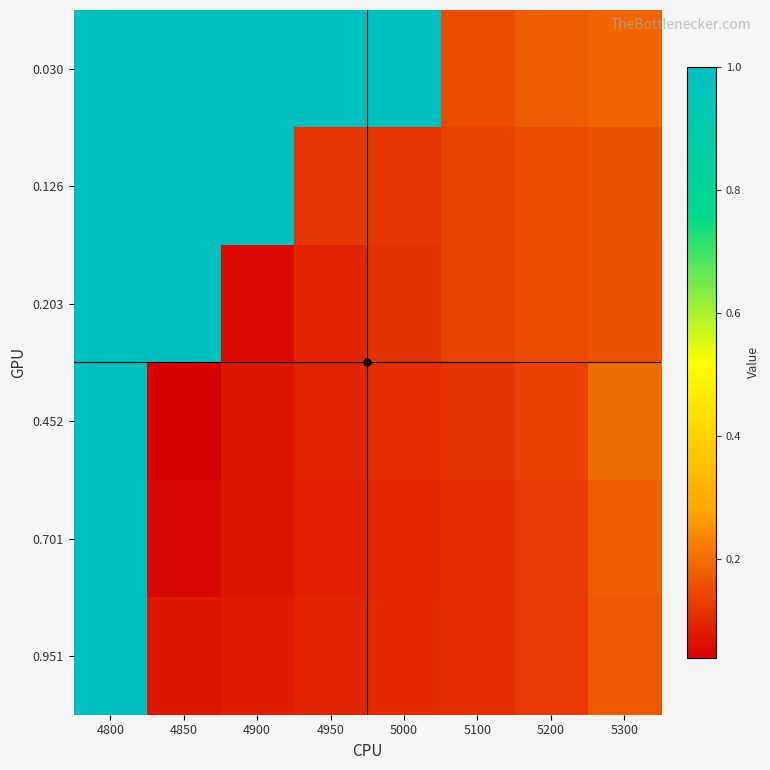

At which category is the sum across all series the highest?

4800